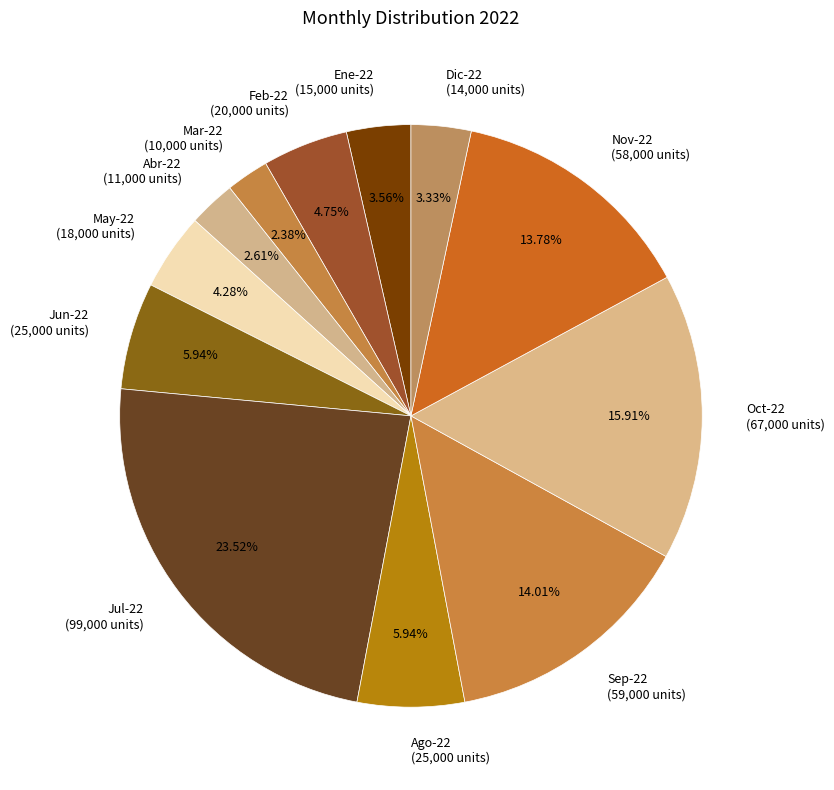

How many slices are in this pie chart?

12